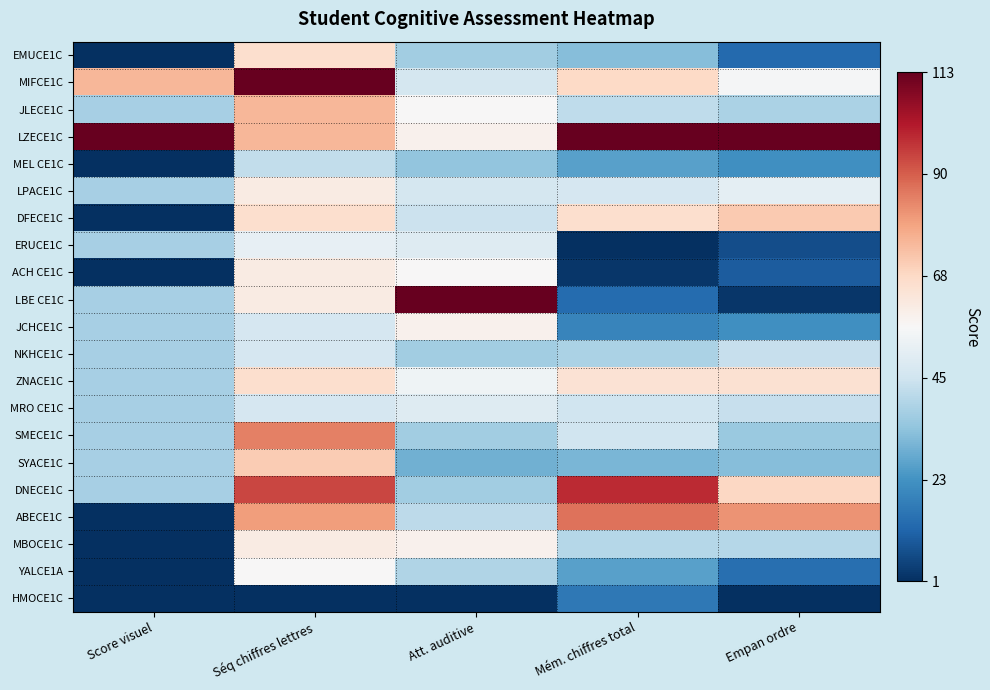

Which has a higher value, Empan ordre or Séq chiffres lettres?

Séq chiffres lettres